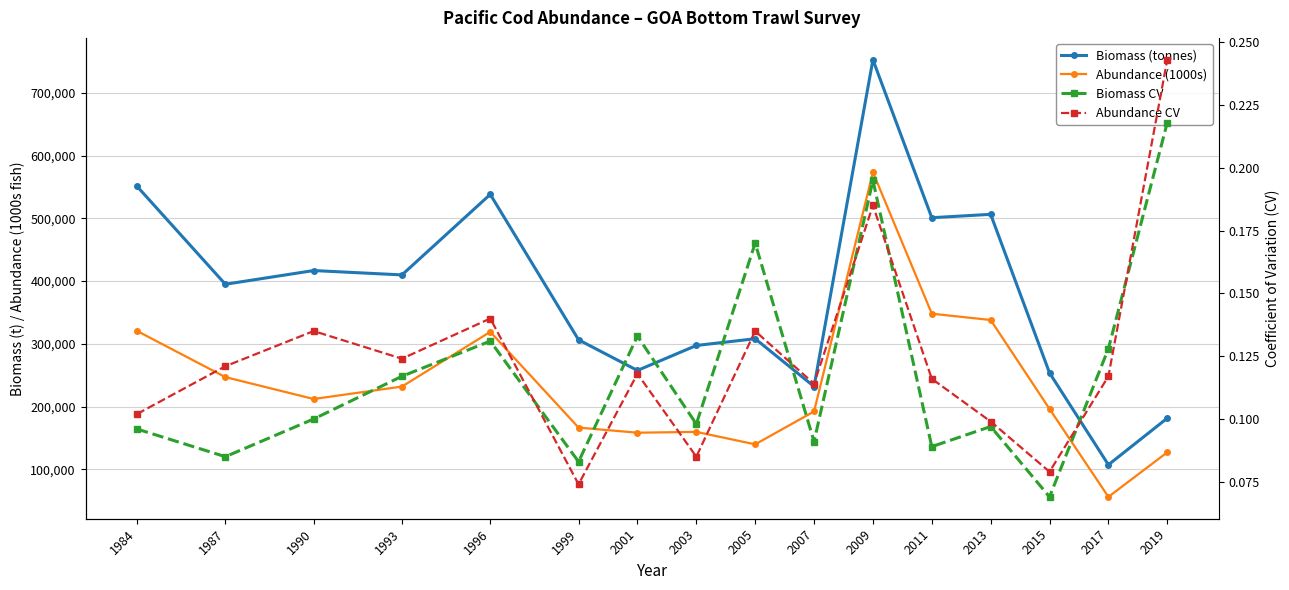

What is the value of the Abundance (1000s) point at the 5th from the left?

319068.0